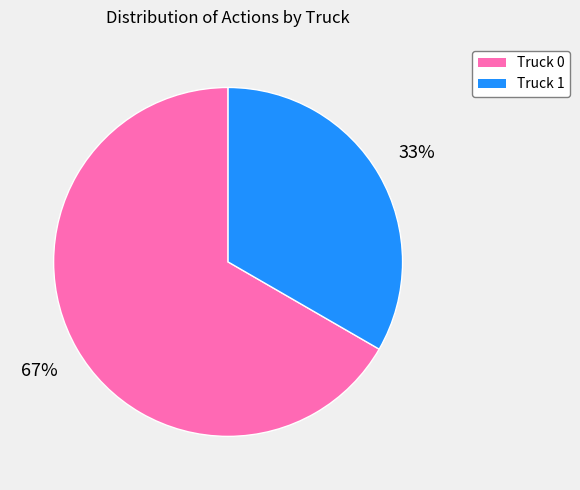

To the nearest percent, what is the combined percentage of Truck 0 and Truck 1?

100%